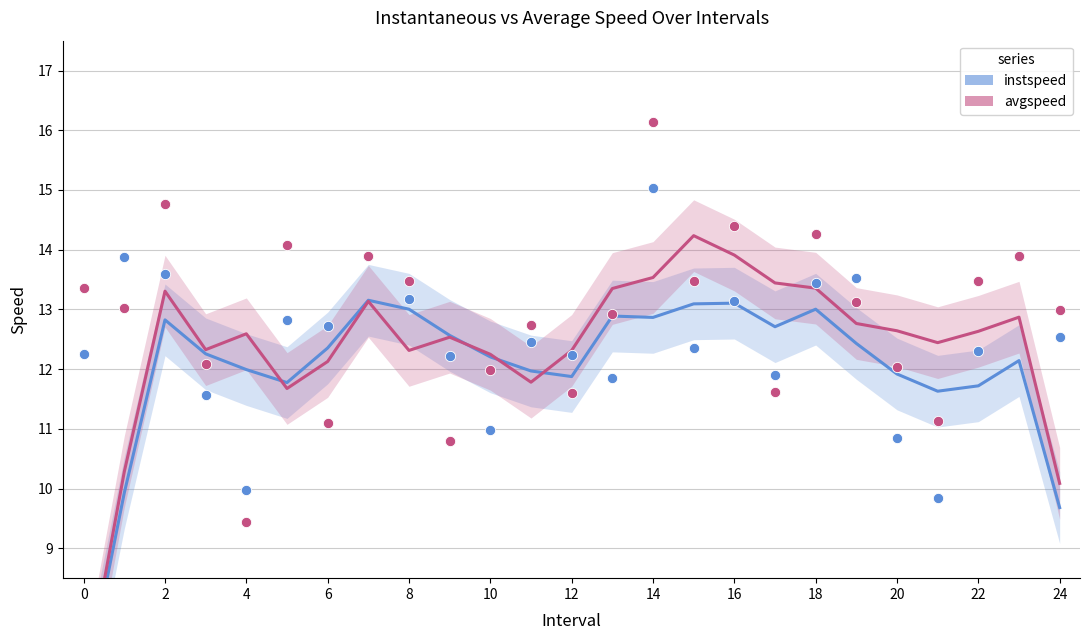

Which series has the widest spread of Y values?

avgspeed